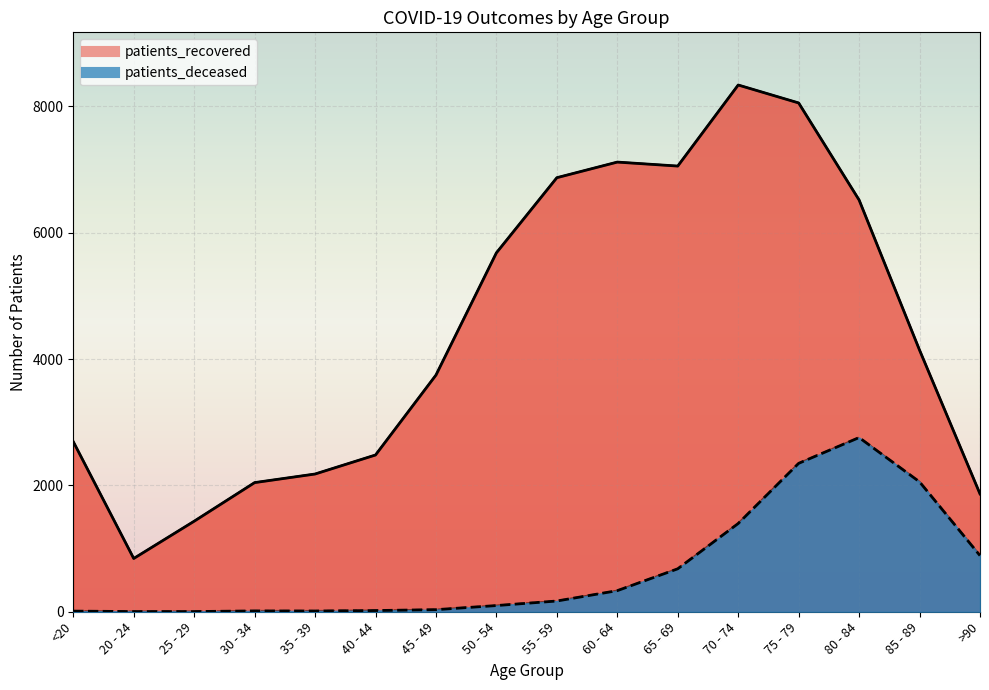

Is the value of patients_recovered at 20 - 24 greater than the value of patients_deceased at 70 - 74?

No